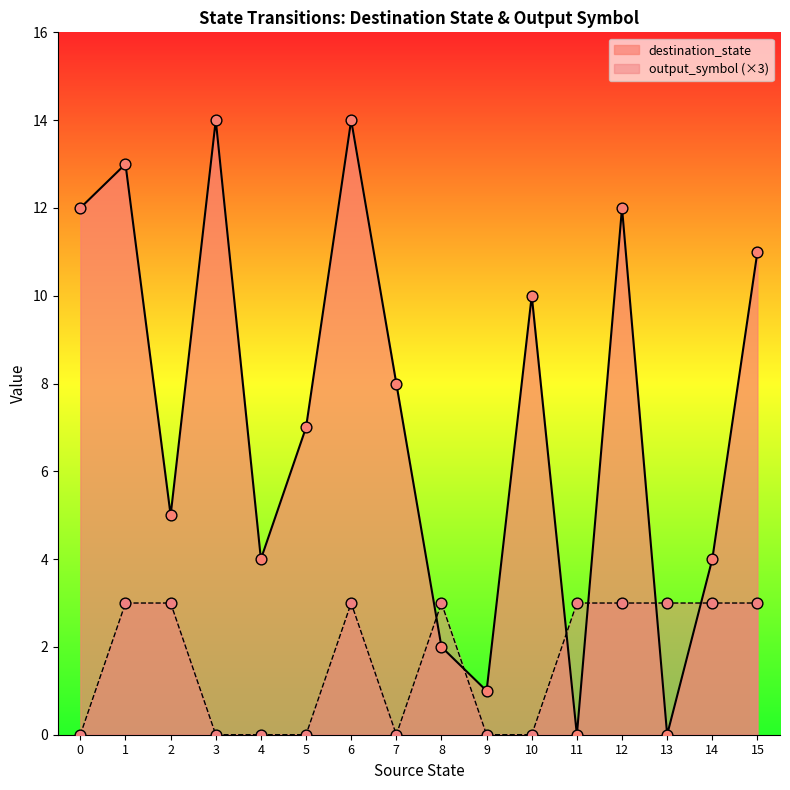

Which series has the widest spread of Y values?

destination_state